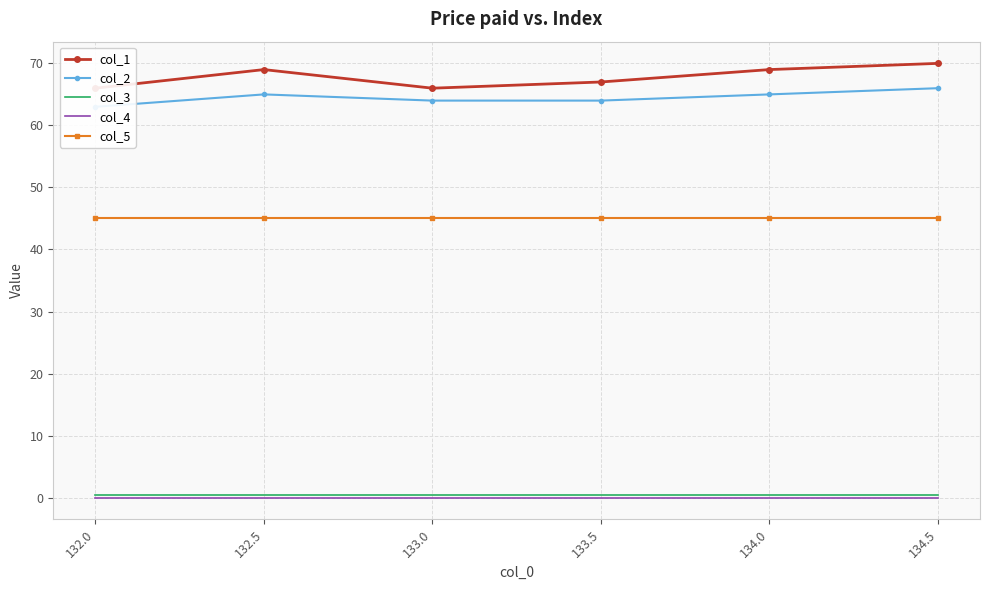

True or false: col_3 has more than 0 interior local peaks.

False